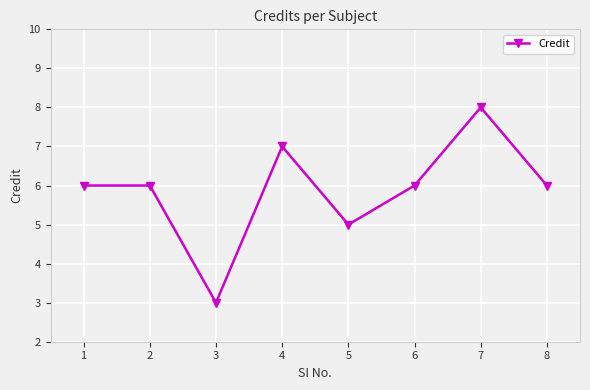

Does the chart display data point markers on the line(s)?

Yes